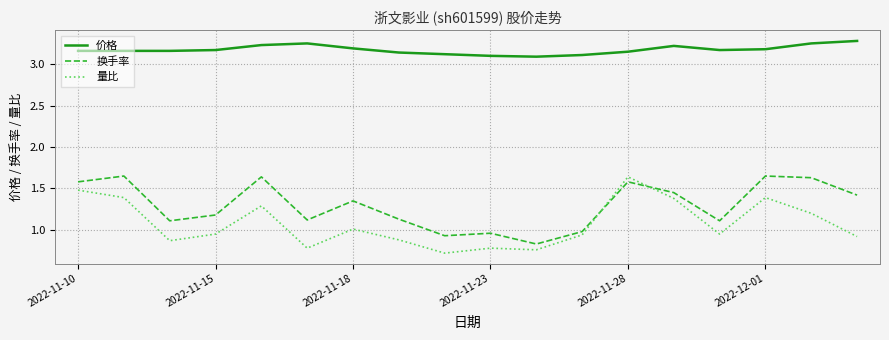

Which series has the largest total across all categories?

价格